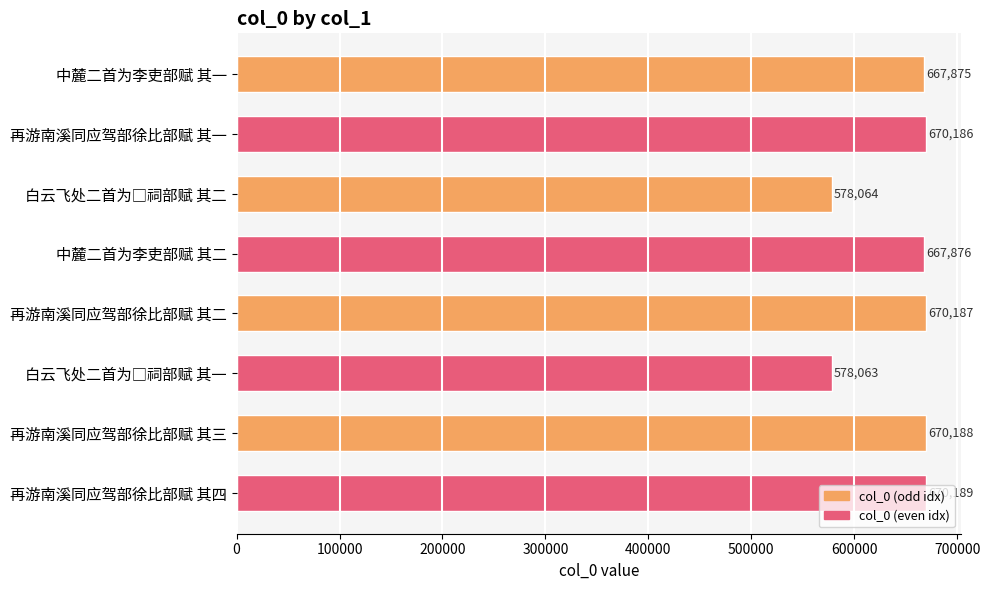

Which category has the highest value across all series?

再游南溪同应驾部徐比部赋 其四